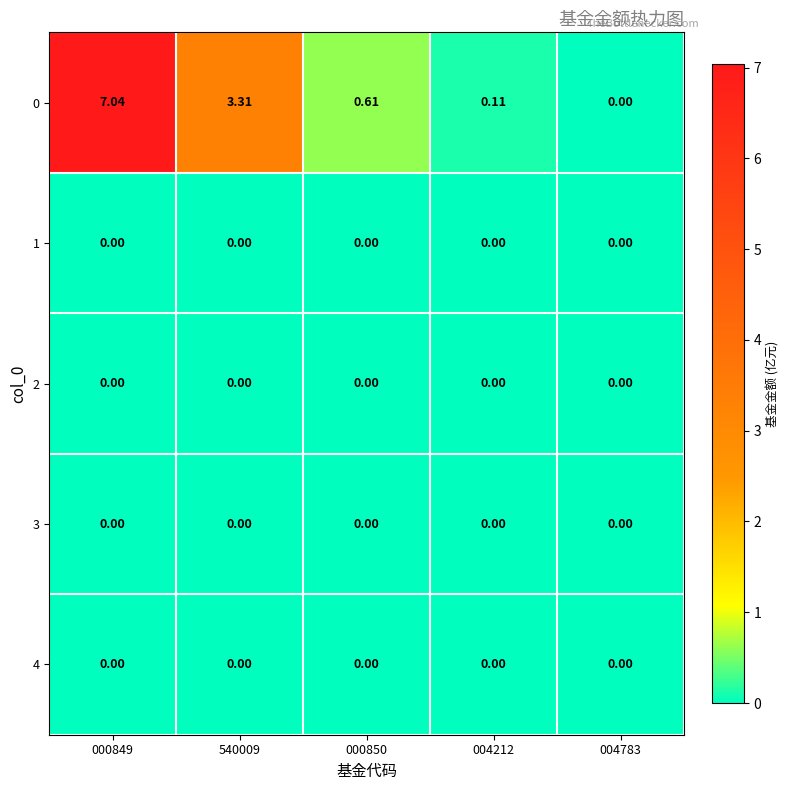

Which category has the highest value across all series?

000849